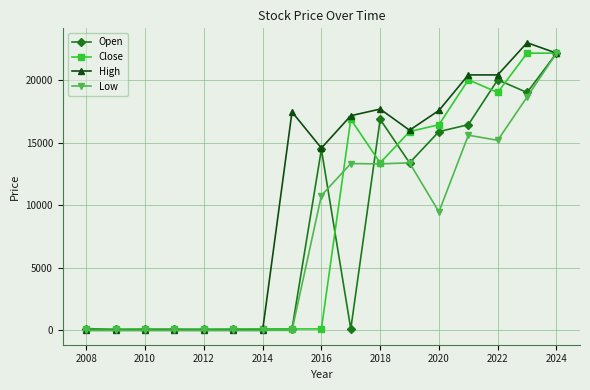

Which series has the largest total across all categories?

High